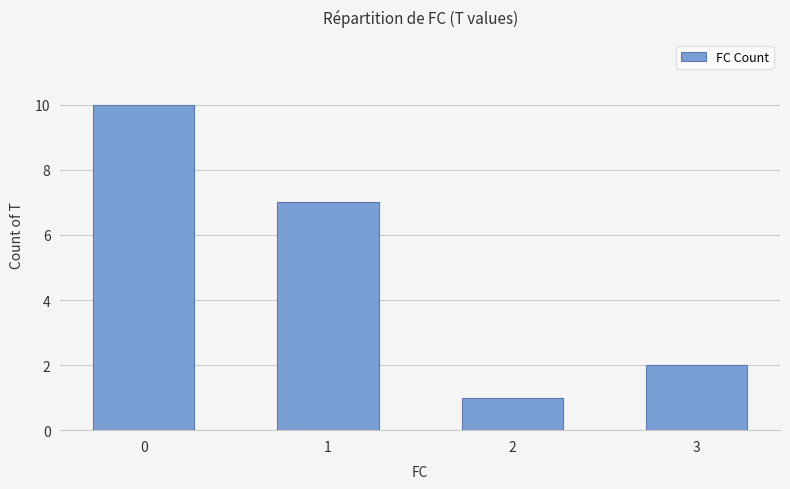

What is the difference between the values at 0 and 3?

8